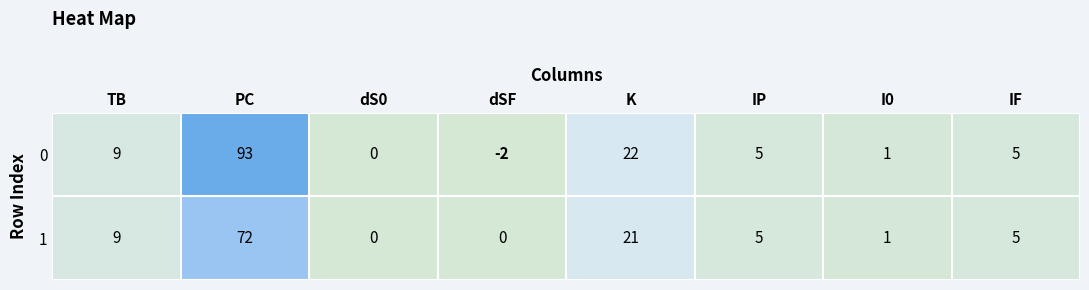

What is the total value across all series at IP?

10